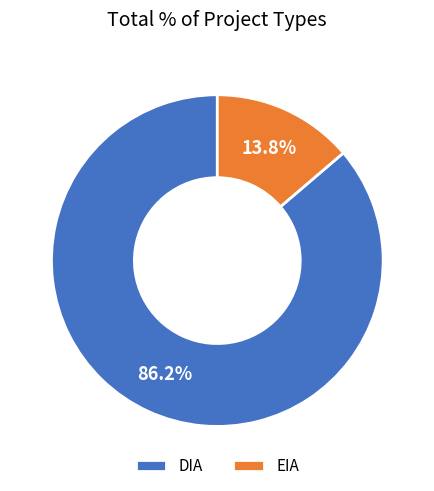

Do EIA and DIA together represent more than half of the pie?

Yes